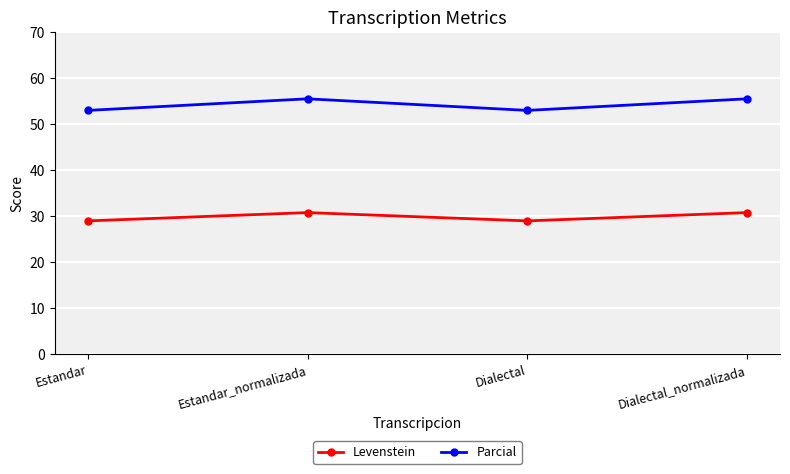

True or false: Parcial and Levenstein cross at least once.

False